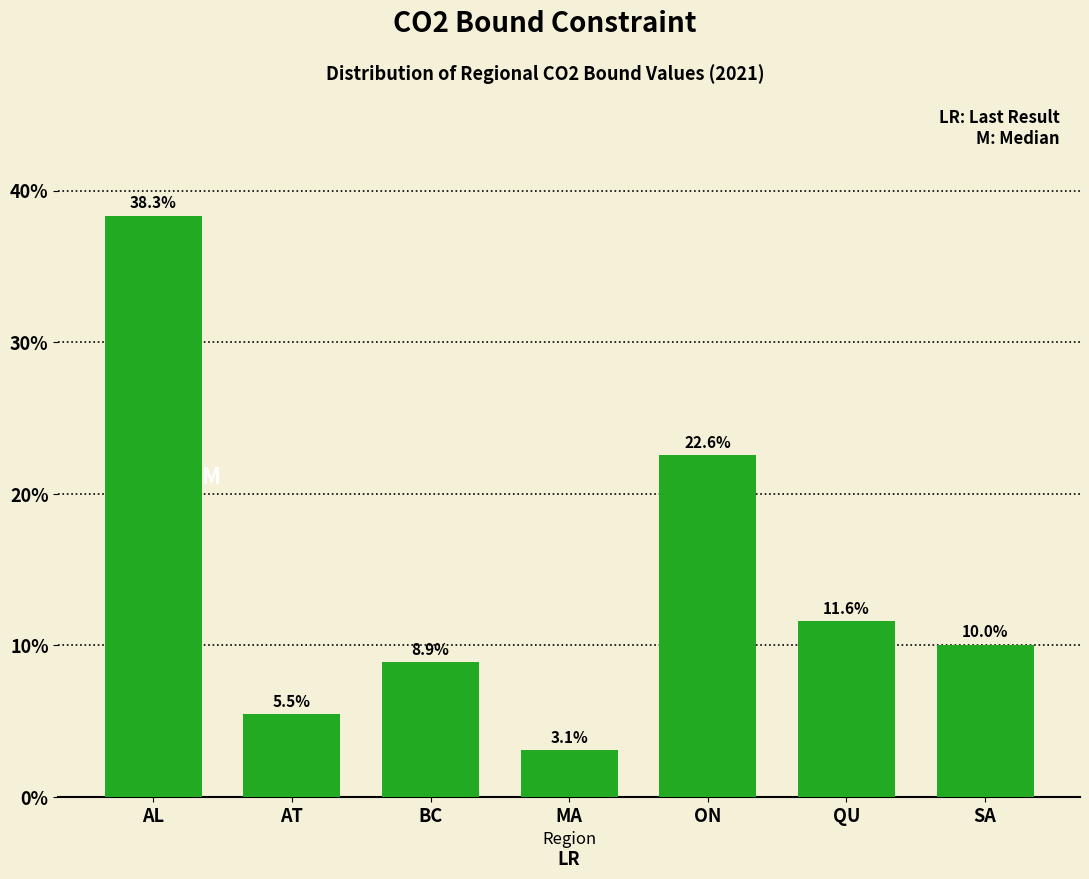

Reading right to left, transcribe all the data shown in this chart.

10.0	11.6	22.6	3.1	8.9	5.5	38.3